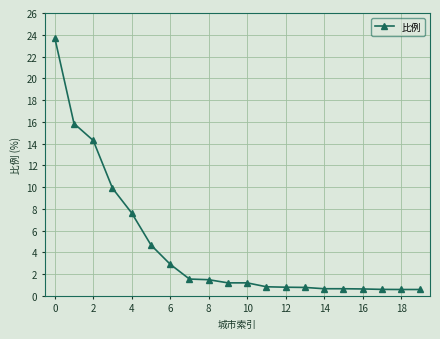

What is the smallest value displayed?

0.6